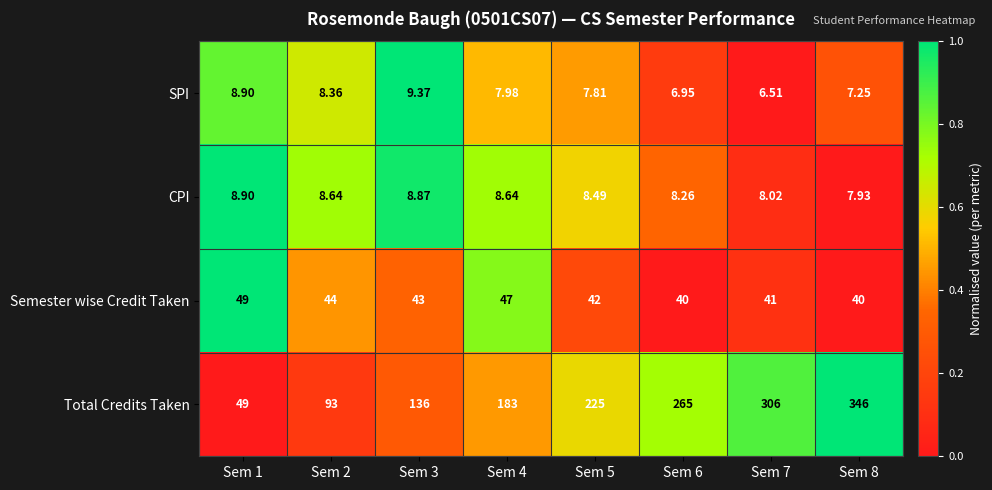

Which series has the largest total across all categories?

Total Credits Taken